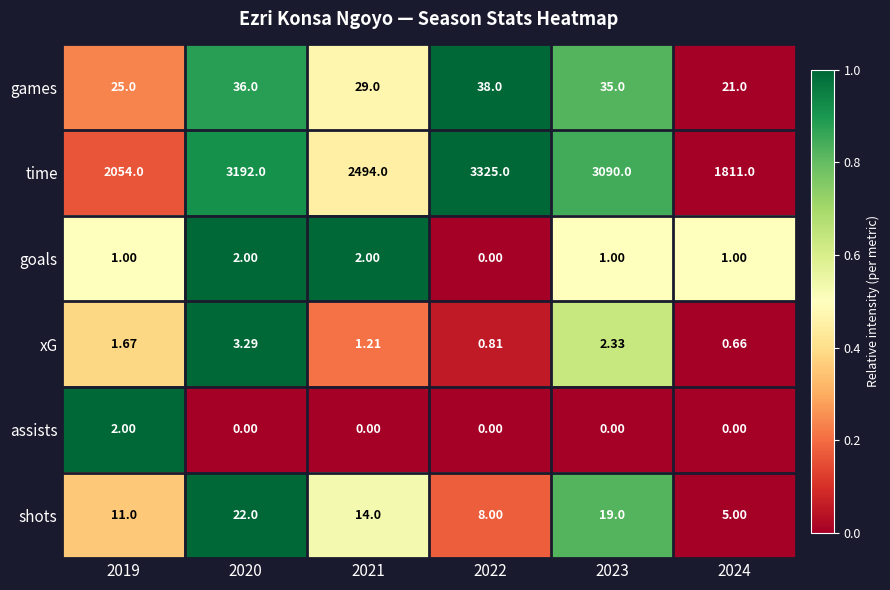

Which series changed the most between 2019 and 2023?

time